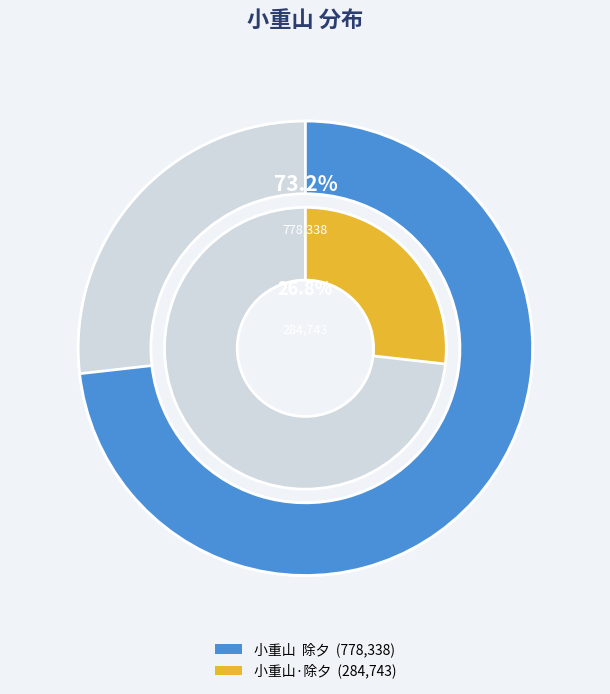

Is it true that 小重山  除夕 is 80% of the pie?

False